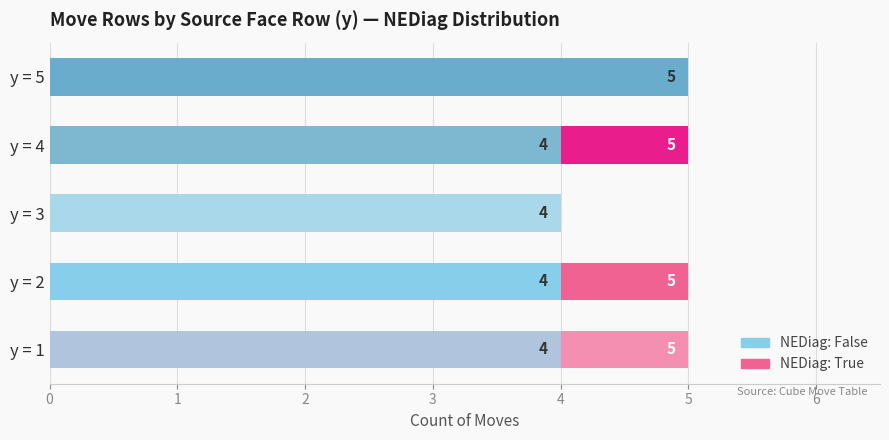

True or false: NEDiag: False has a value of 4 at y = 4.

True